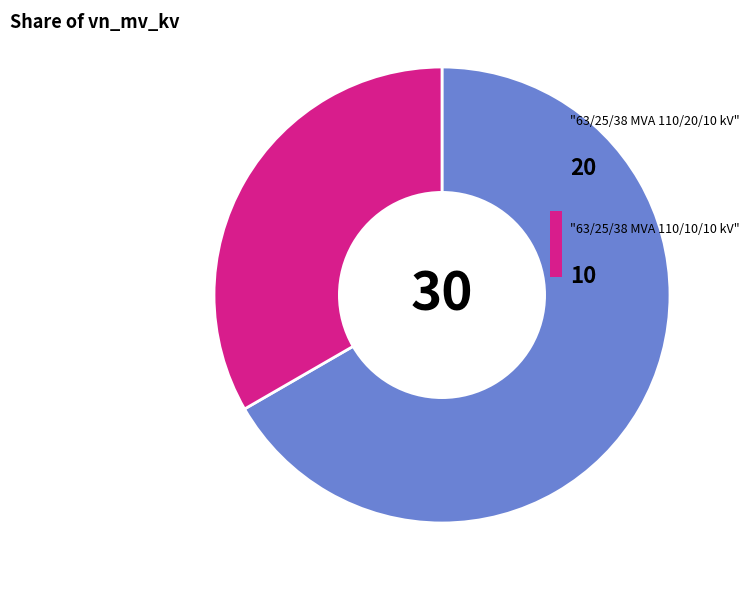

To the nearest percent, what is the average slice percentage?

50%